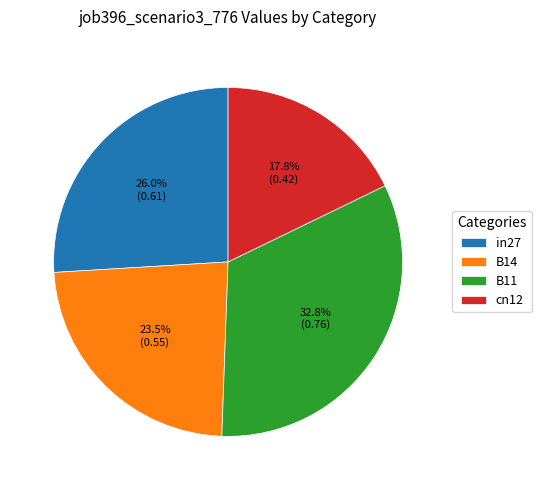

What percentage is NOT represented by cn12?

82.2%